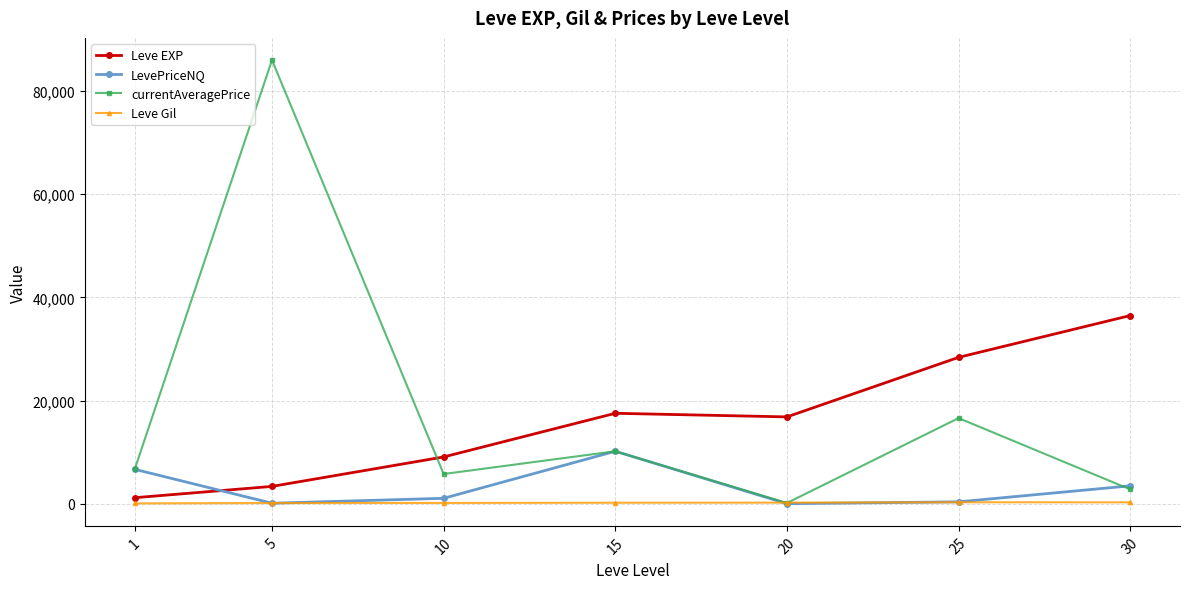

True or false: LevePriceNQ has more than 1 interior local peaks.

False